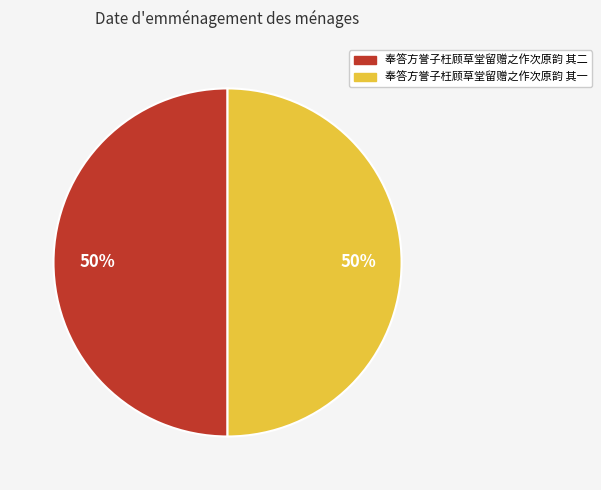

To the nearest percent, what is the average slice percentage?

50%